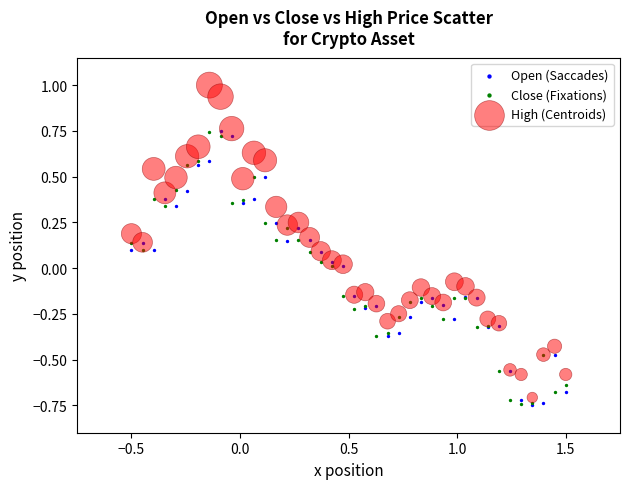

Which series has the largest Y range (max minus min)?

High (Centroids)